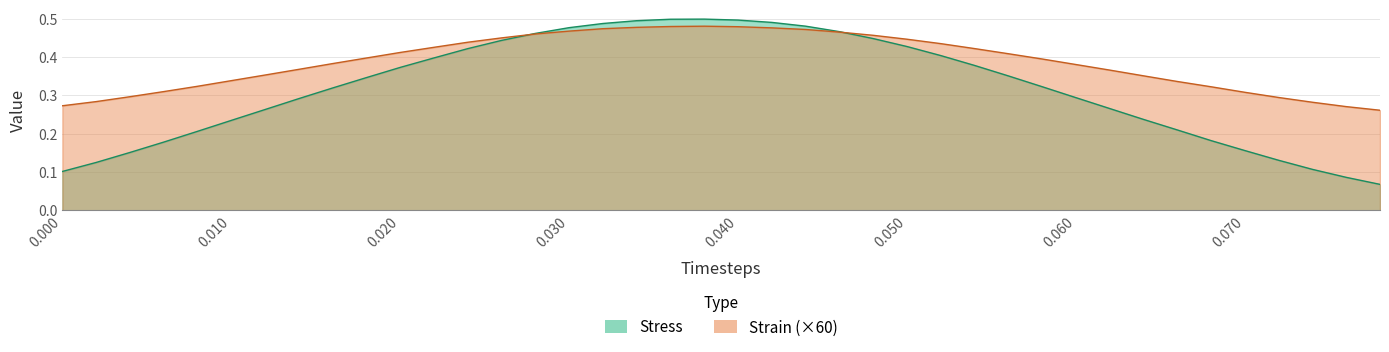

At which label does Stress reach its minimum?

0.078